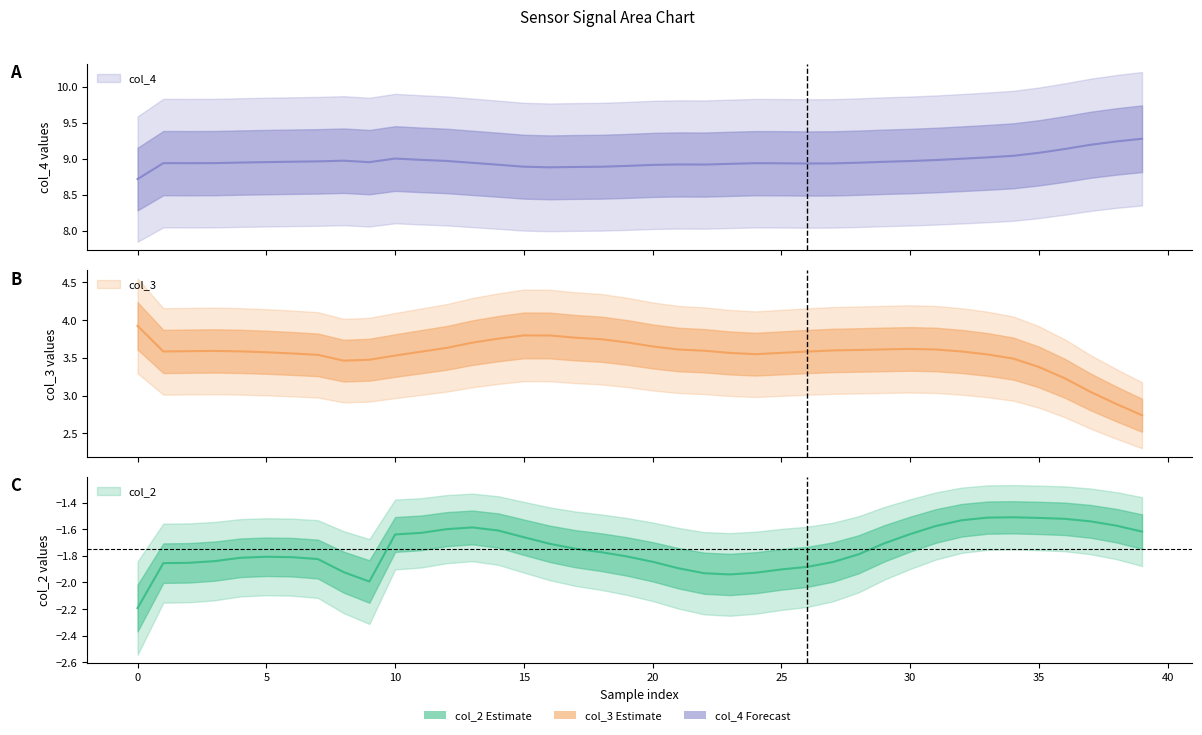

What are all the series names shown in the legend?

col_2, col_3, col_4